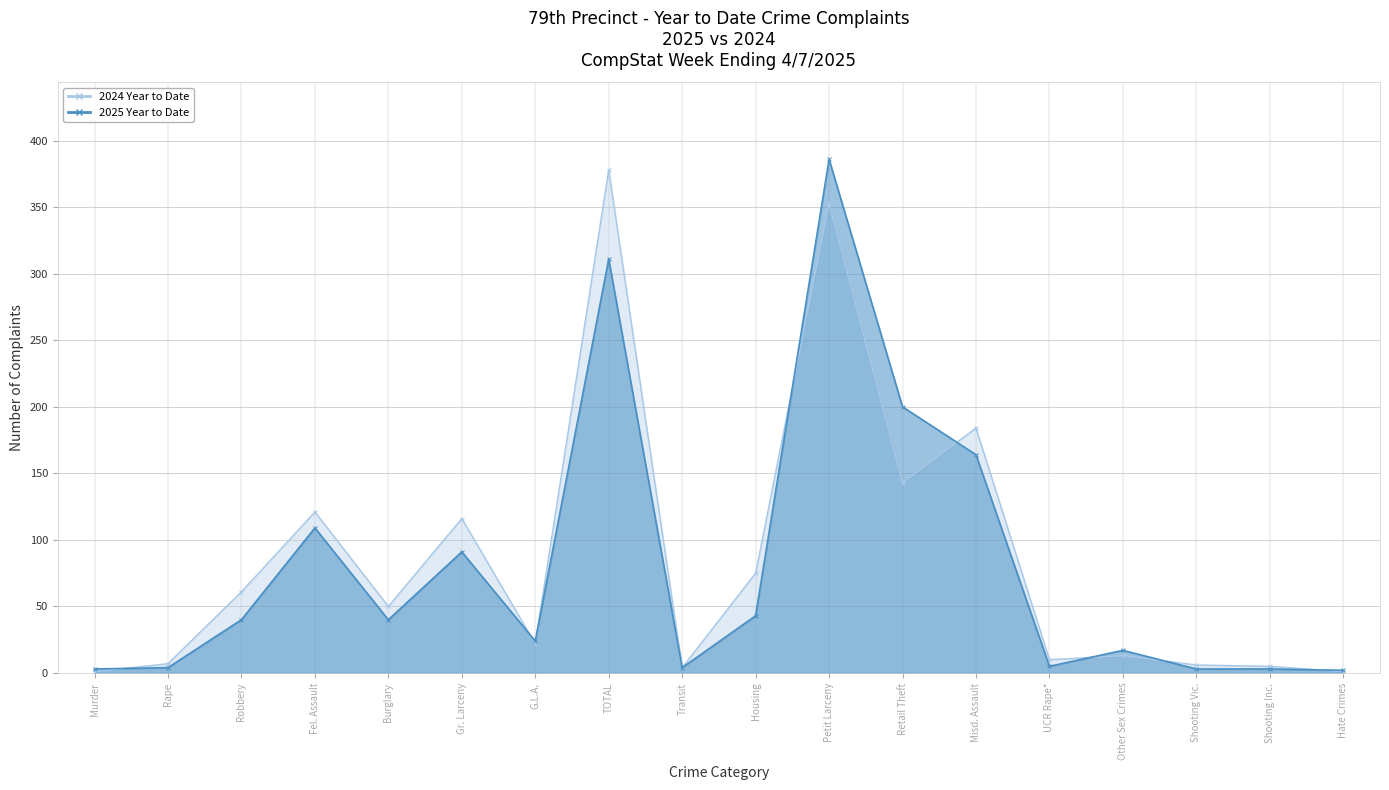

At how many categories does at least one series exceed 376?

2